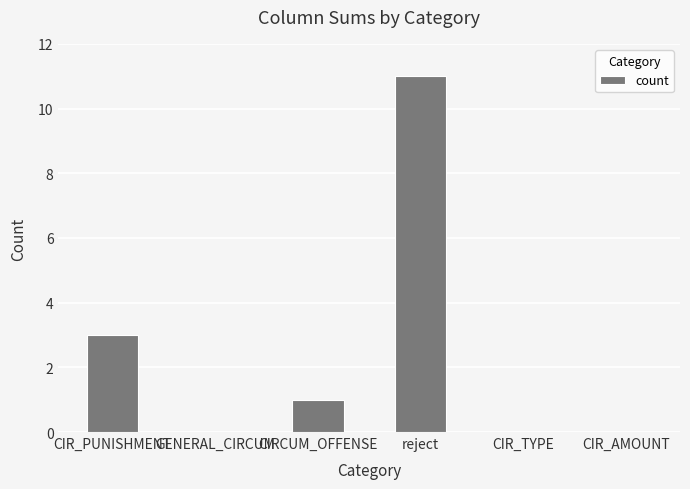

What is the greatest value displayed?

11